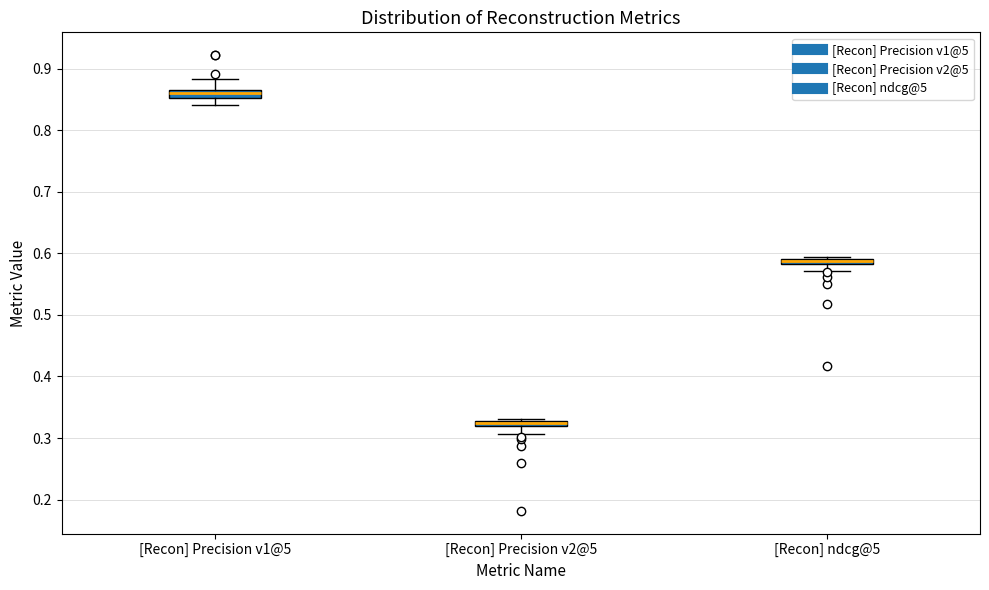

Which box's median line is the lowest?

[Recon] Precision v2@5